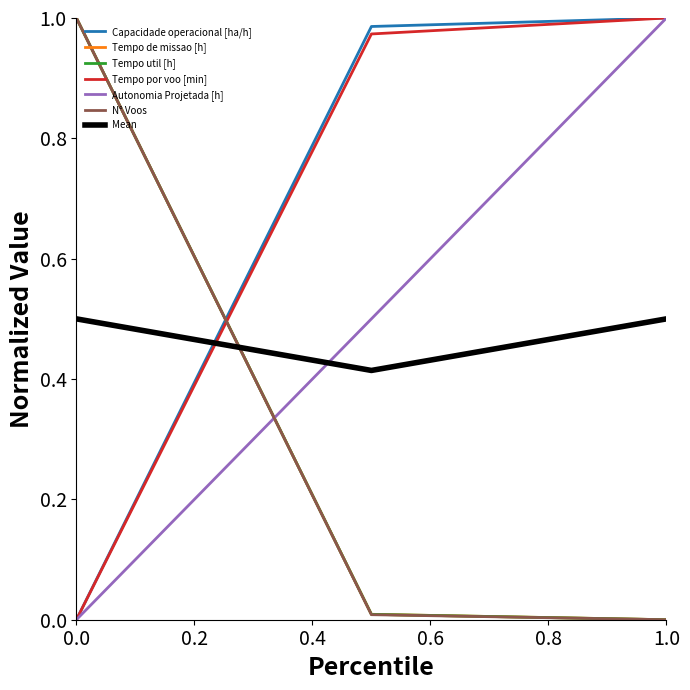

What are all the series names shown in the legend?

Capacidade operacional [ha/h], Tempo de missao [h], Tempo util [h], Tempo por voo [min], Autonomia Projetada [h], N° Voos, Mean